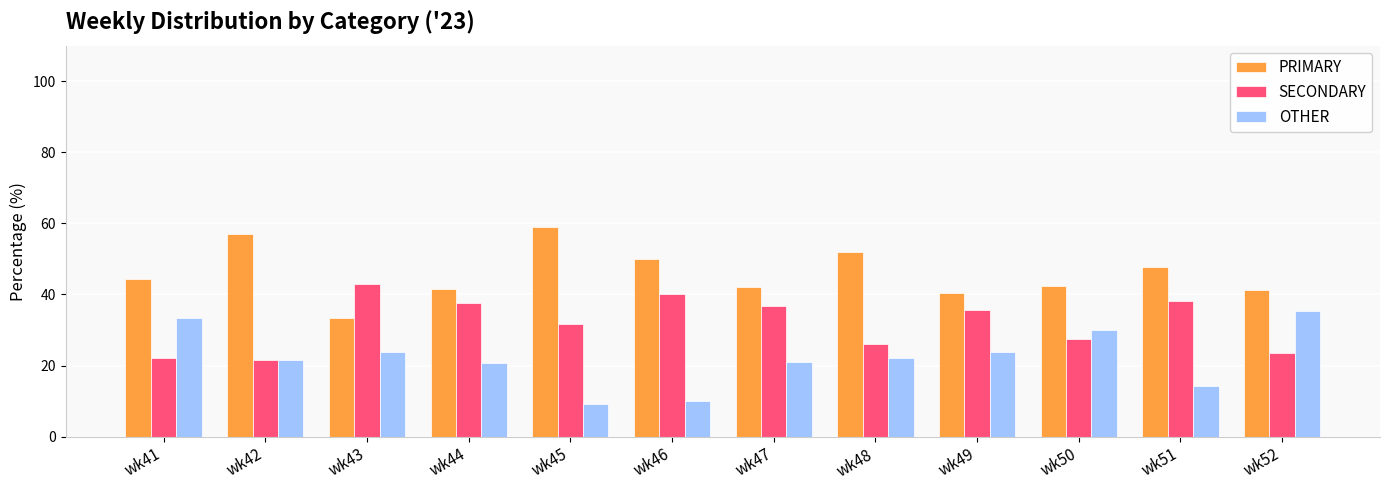

What is the spread (max minus min) of values at wk41?

22.2